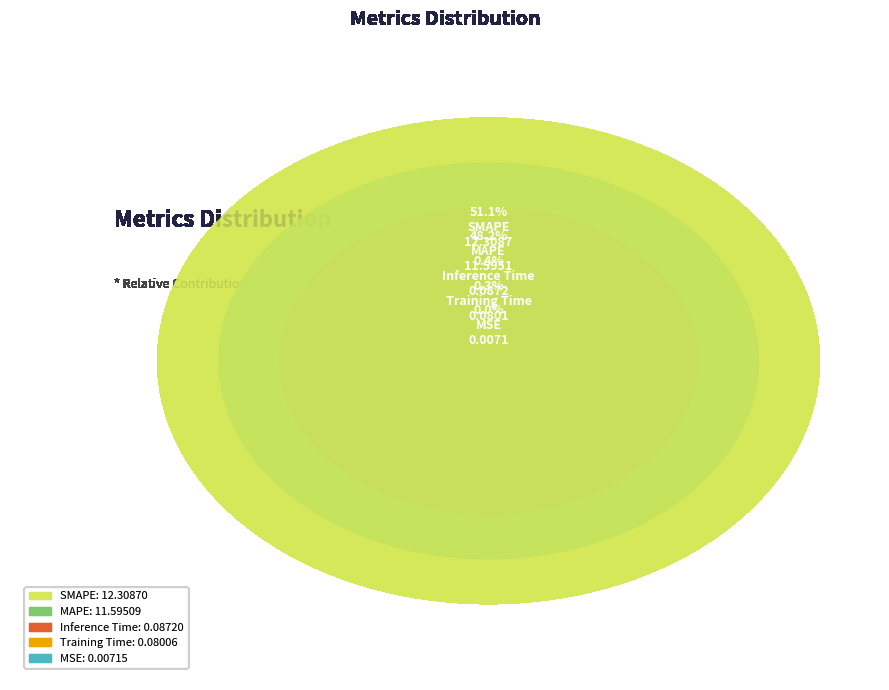

Does SMAPE account for over 50% of the chart?

Yes